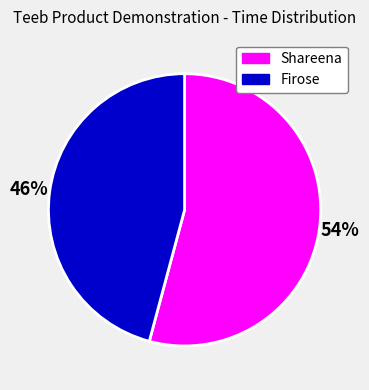

What is the smallest slice in the pie chart?

Firose